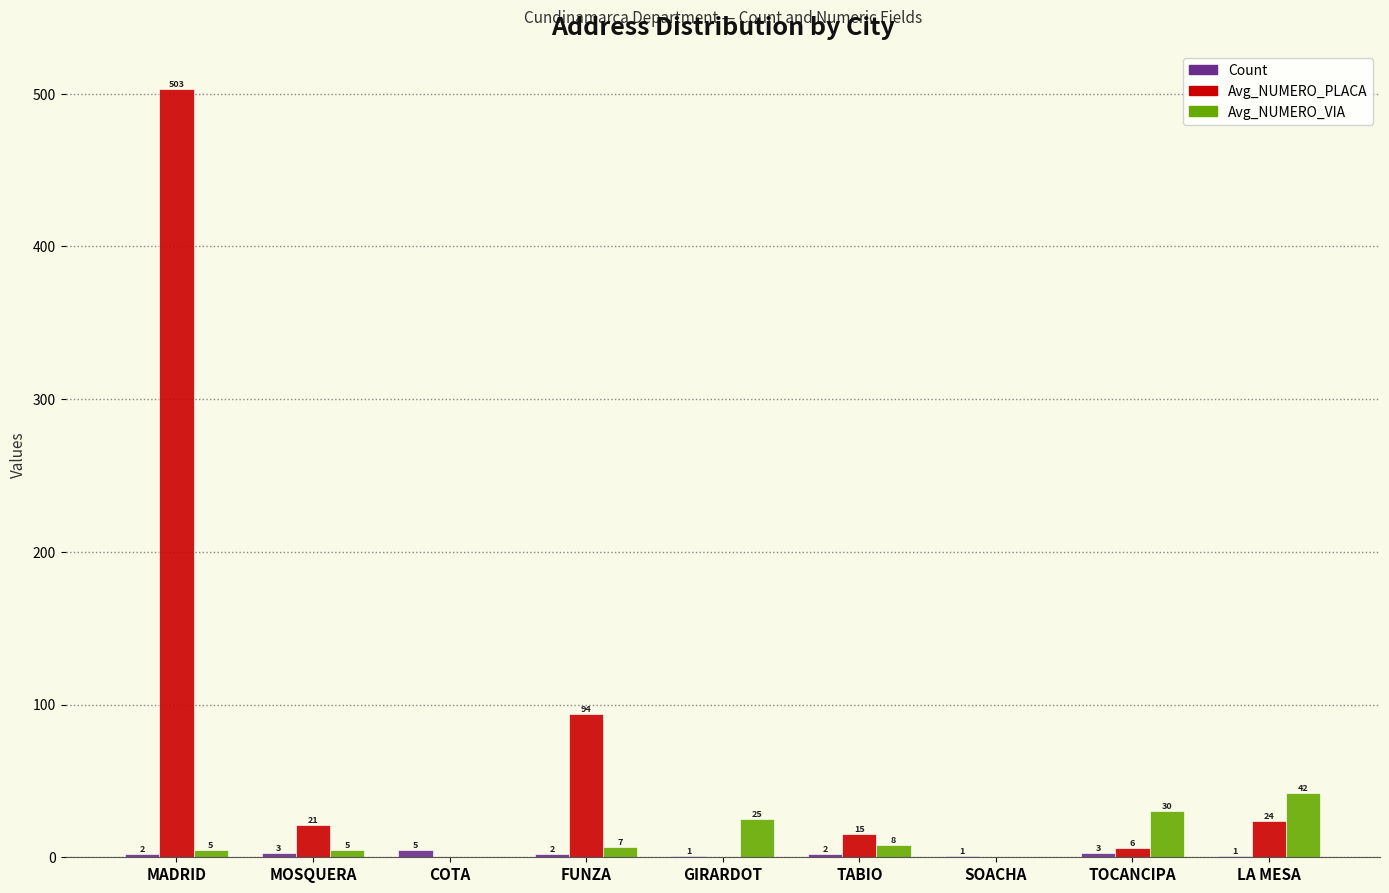

The value of Avg_NUMERO_PLACA at MADRID is 503. True or false?

True